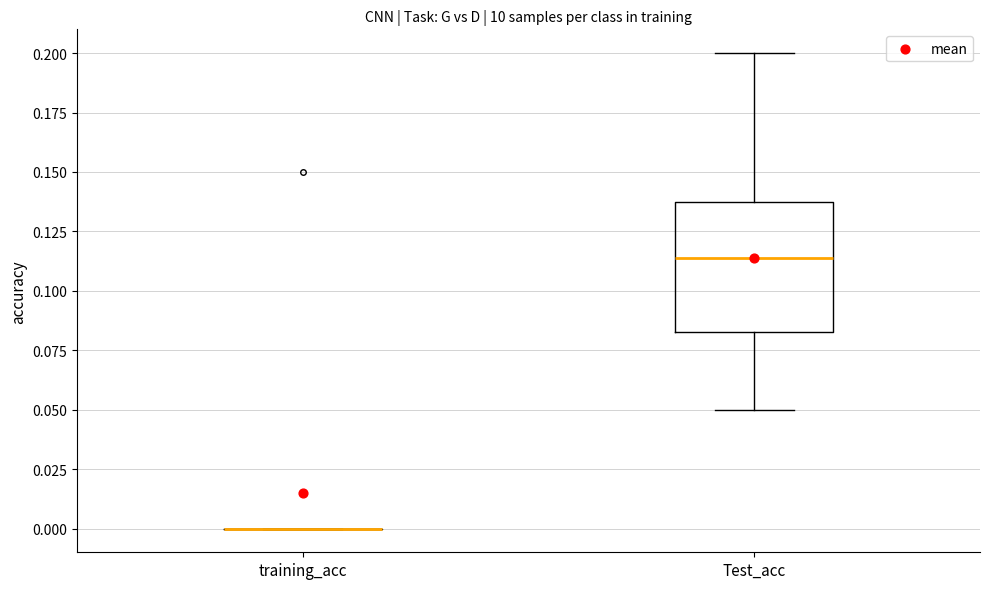

Where does the median line of the box for Test_acc sit on the y-axis? The values are not printed on the chart, so give them approximately, as read against the axis.

0.115